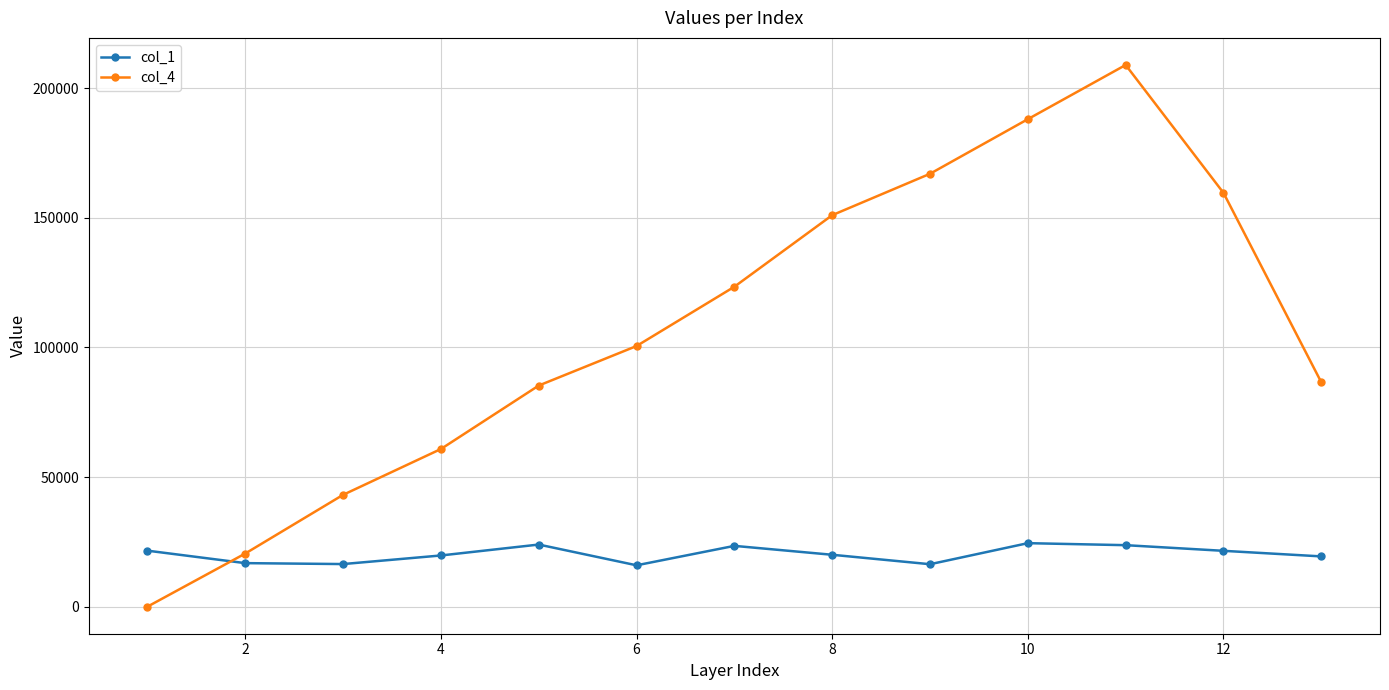

What is the maximum value shown in the chart?

208982.0